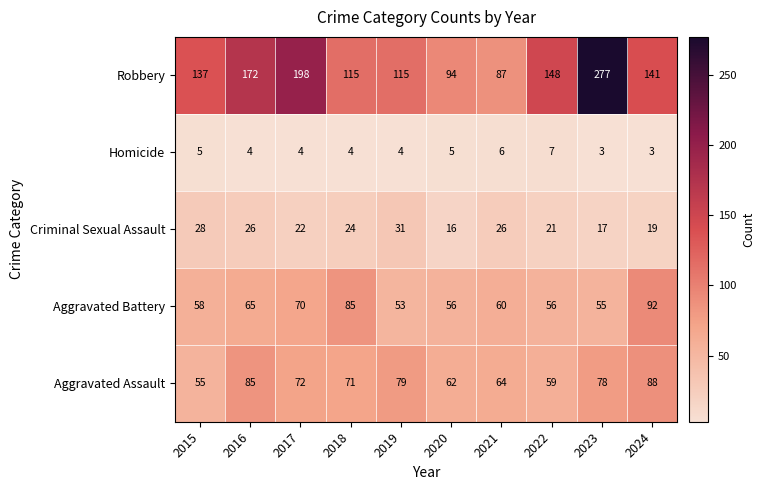

Which series has the largest total across all categories?

Robbery